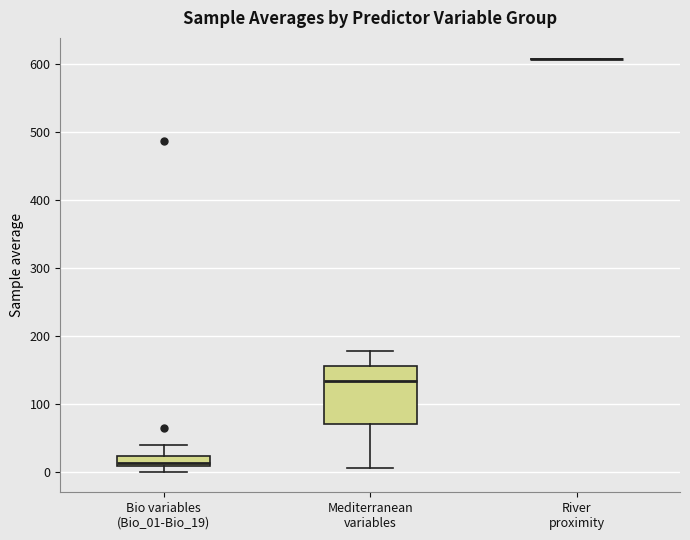

Comparing the boxes themselves (not the whiskers), which one is the tallest?

Mediterranean variables